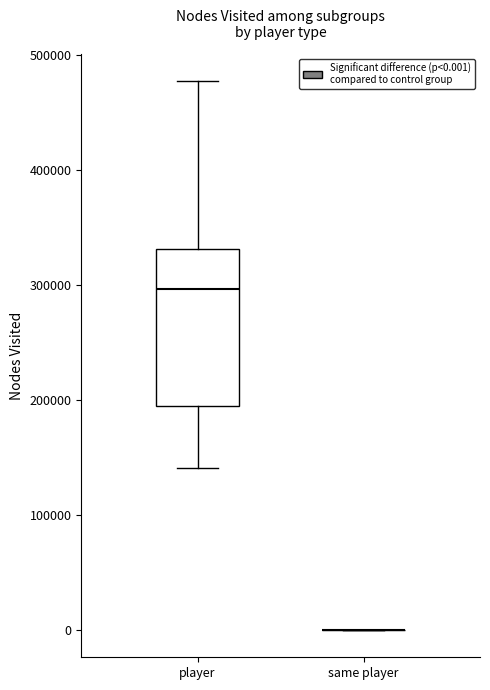

Reading left to right, transcribe this box plot: for each box, give where its median line is, the range the box spans, and where its two whiskers end, as read against the y-axis. The values are not printed on the chart, so give them approximately, as read against the axis.

player: median 300000, box 190000 to 330000, whiskers 140000 to 480000
same player: box collapsed to a line at 0, whiskers 0 to 0